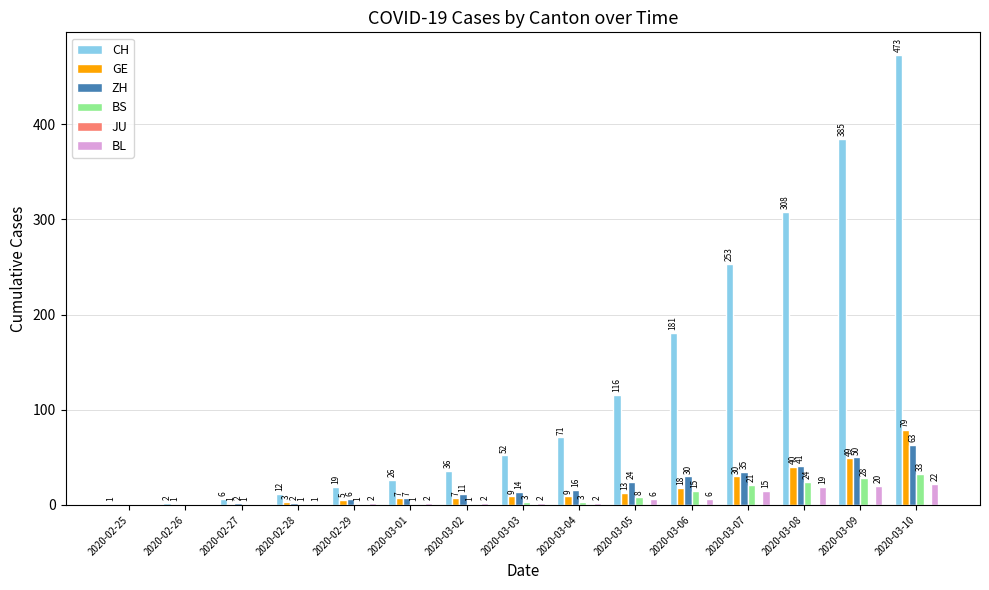

Where is ZH nearest to the value 31?

2020-03-06